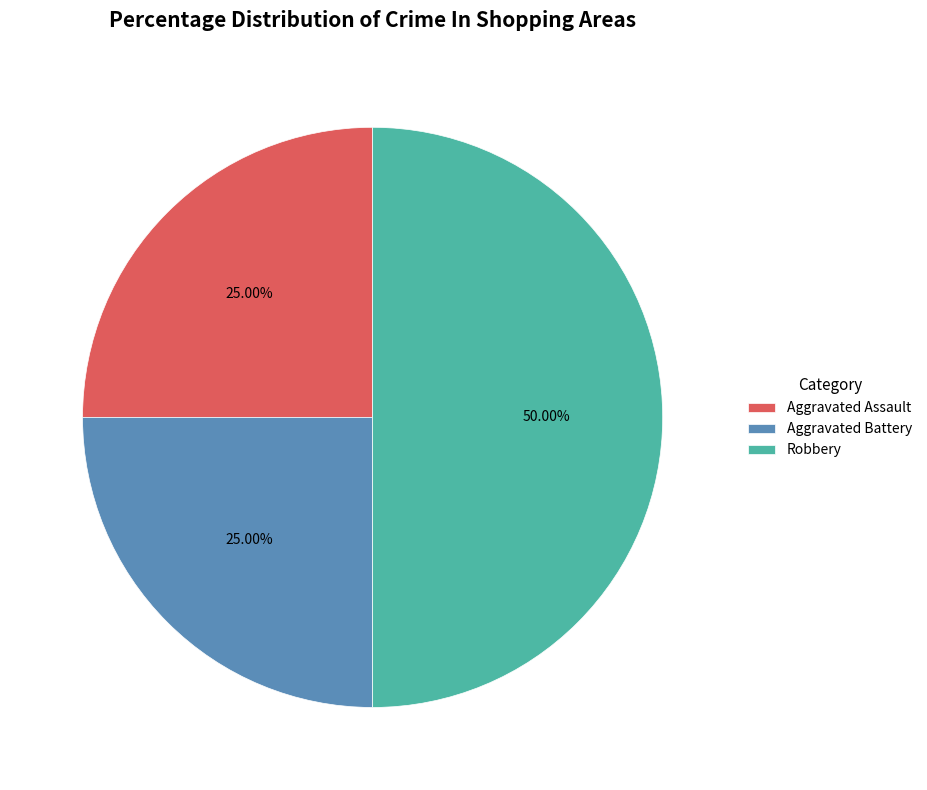

How many slices are in this pie chart?

3